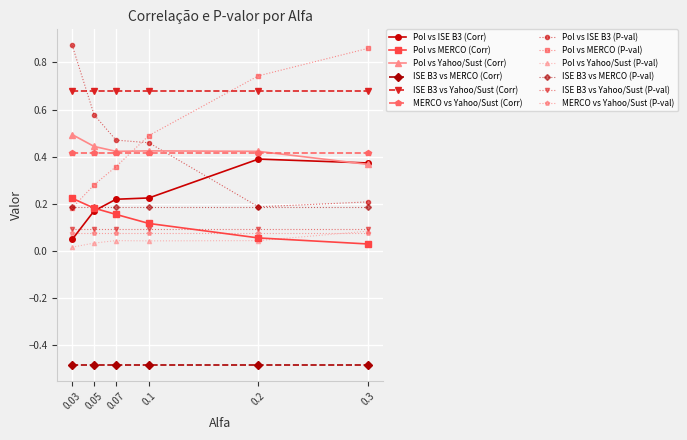

True or false: Pol vs ISE B3 (P-val) and ISE B3 vs Yahoo/Sust (P-val) cross at least once.

False